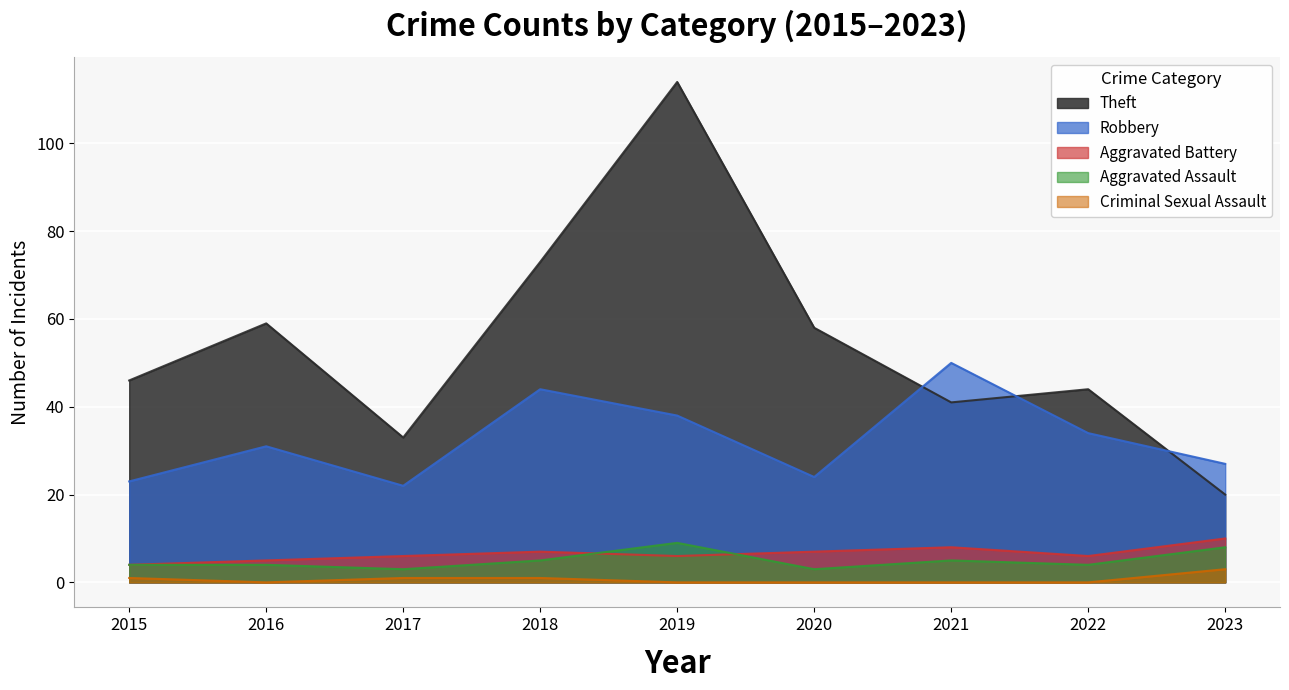

What is the greatest value displayed?

114